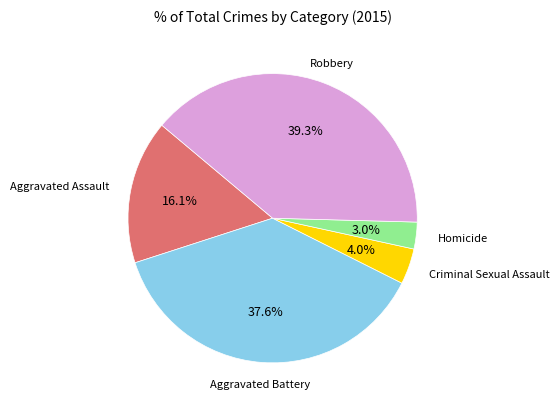

Count the number of slices in the pie.

5